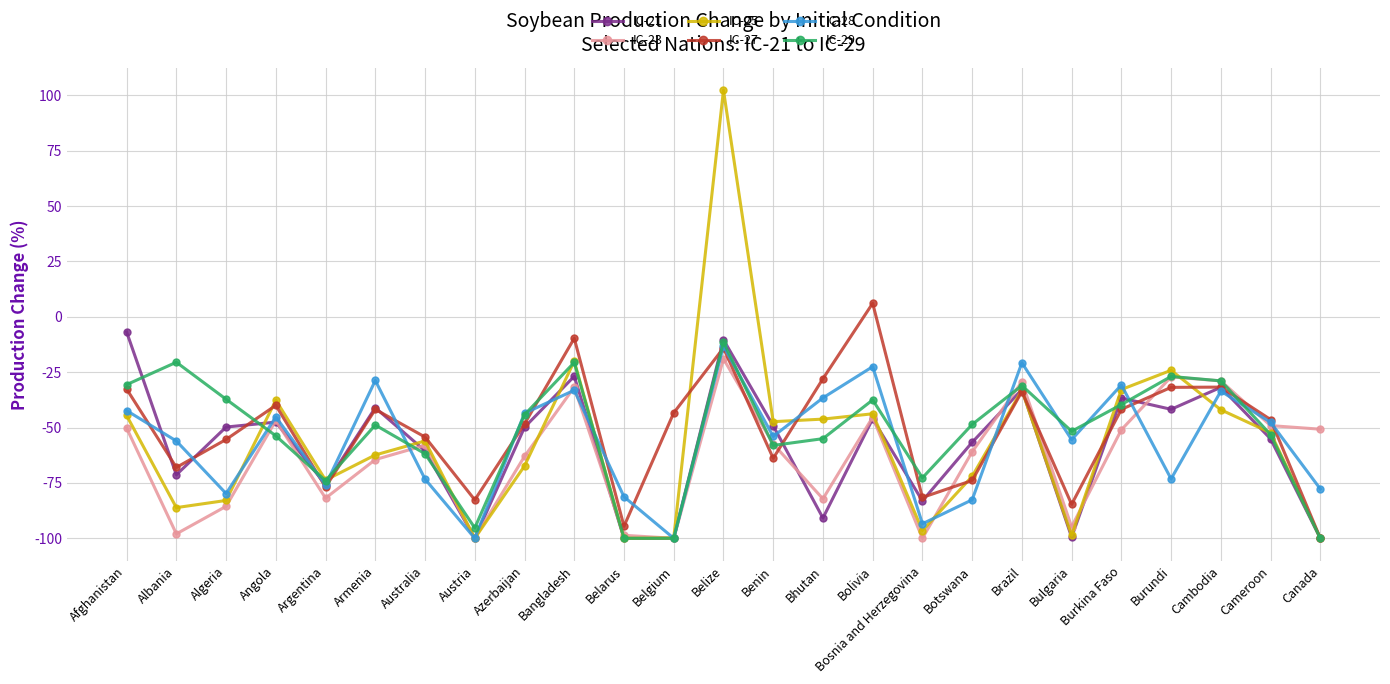

The value of IC-28 at Bulgaria is -82.9. True or false?

False